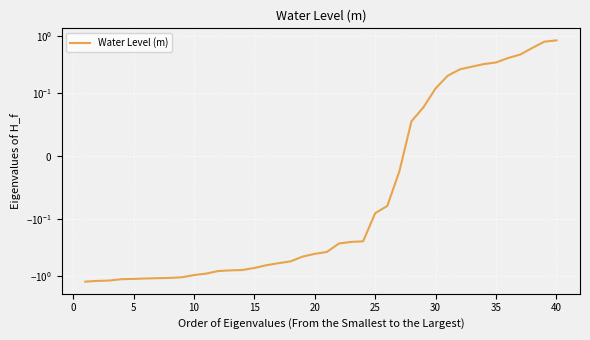

True or false: there are more than 1 points higher than both neighbors.

False